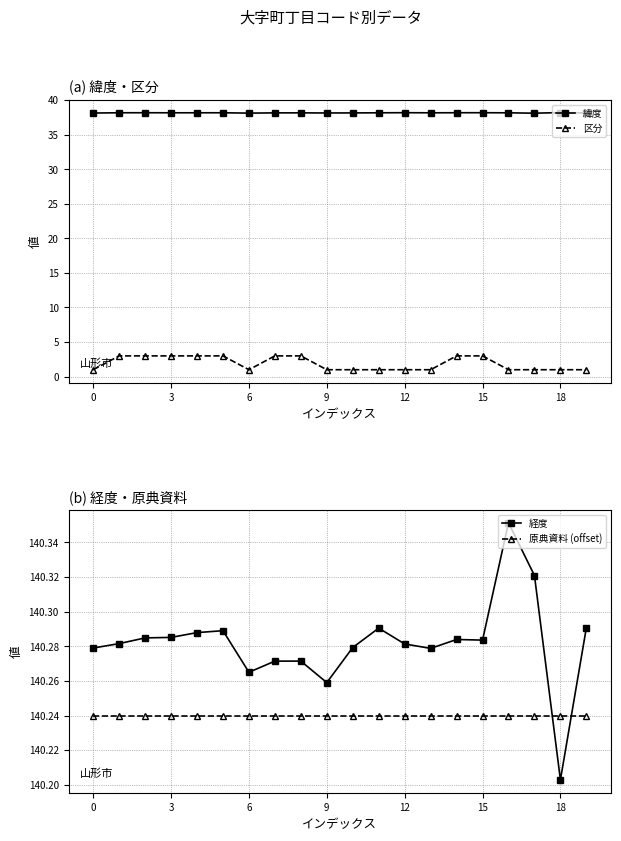

What is the sum of all 経度 values?

2805.6